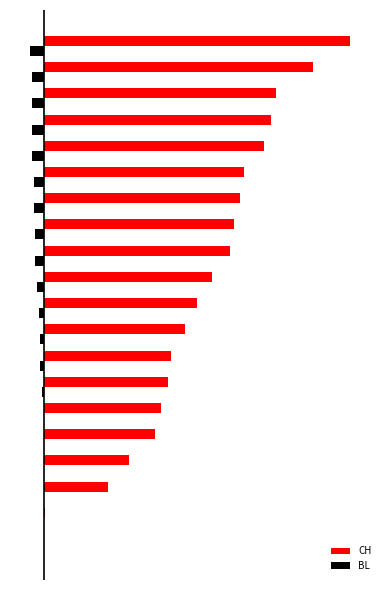

What are all the series names shown in the legend?

CH, BL